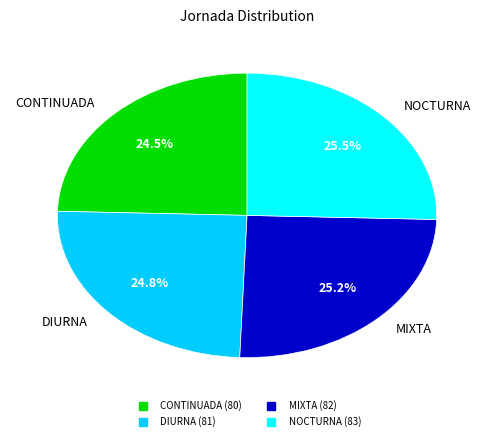

How many slices are in this pie chart?

4